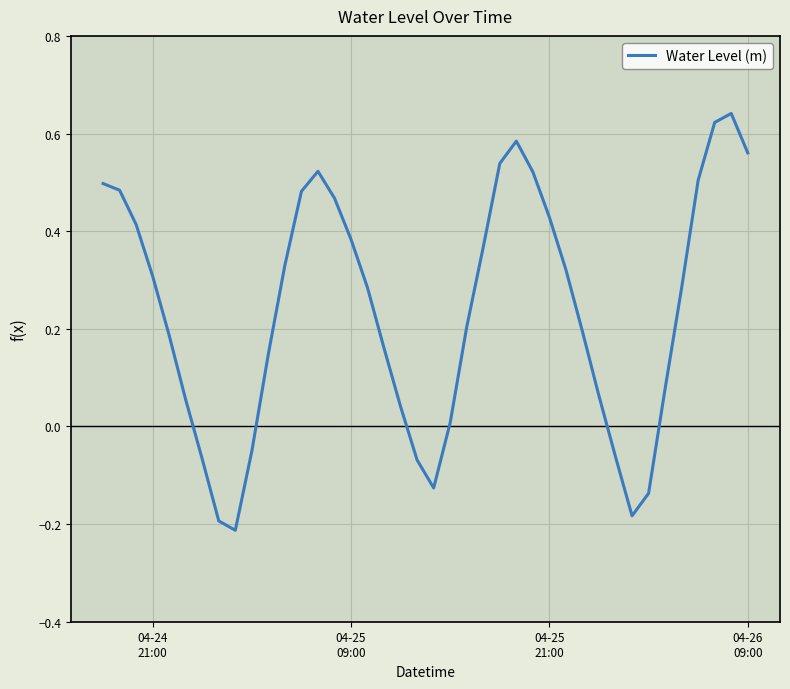

What is the difference between the maximum and minimum values?

0.9